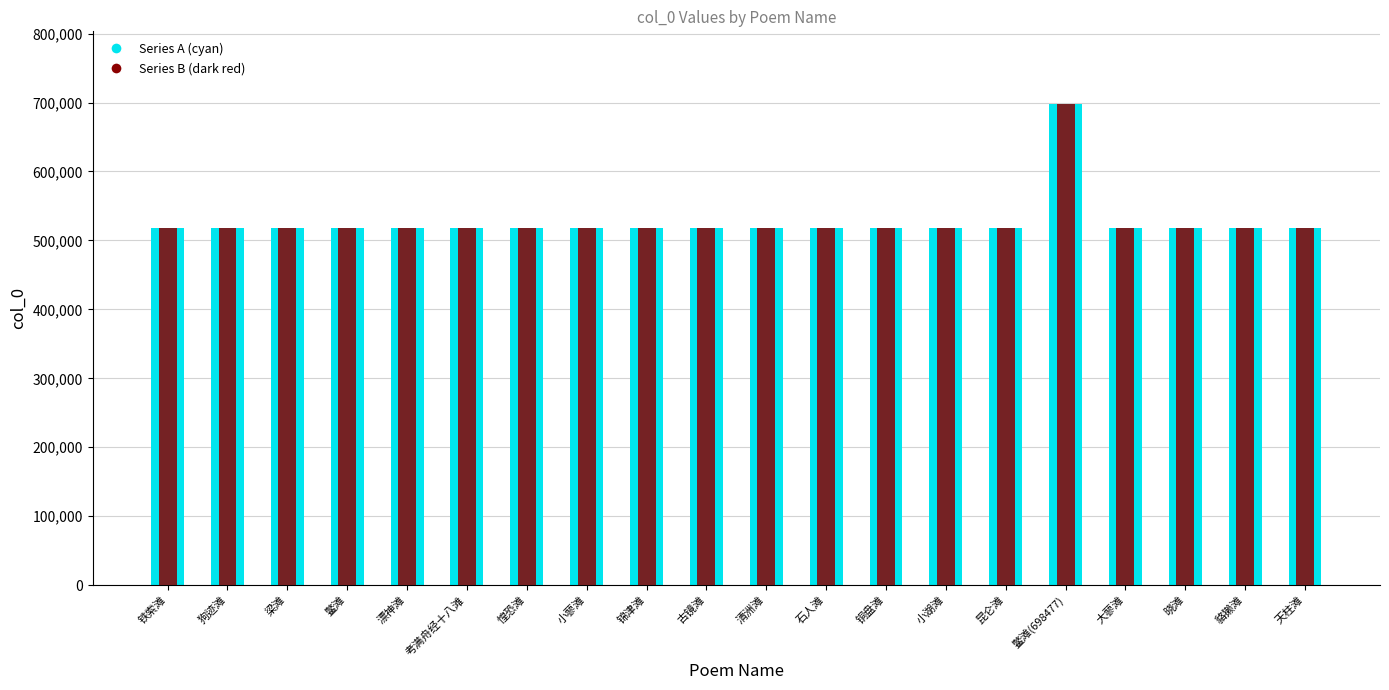

What is the label of the 14th bar from the left?

小湖滩